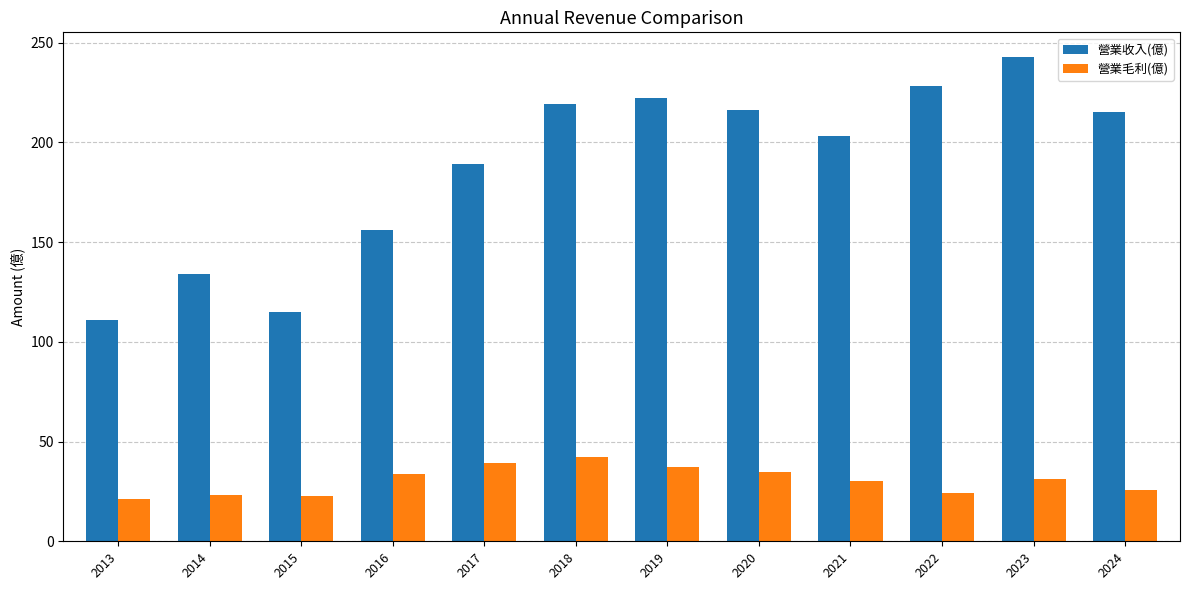

What is the approximate value of 營業收入(億) at 2024?

215.0